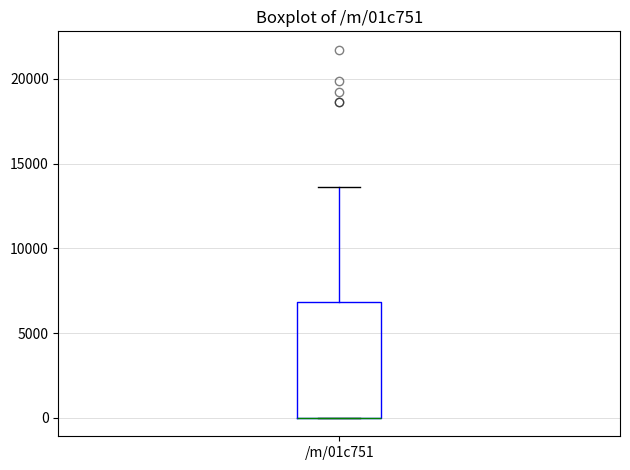

Where is the upper edge of the box for /m/01c751 on the y-axis? The values are not printed on the chart, so give them approximately, as read against the axis.

7000